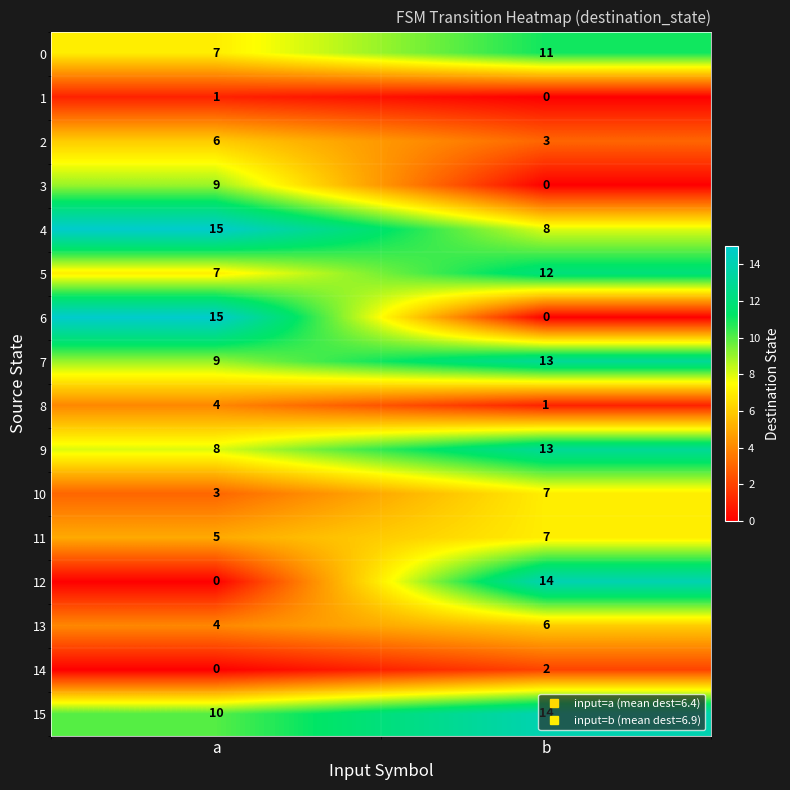

At which category is the sum across all series the highest?

b